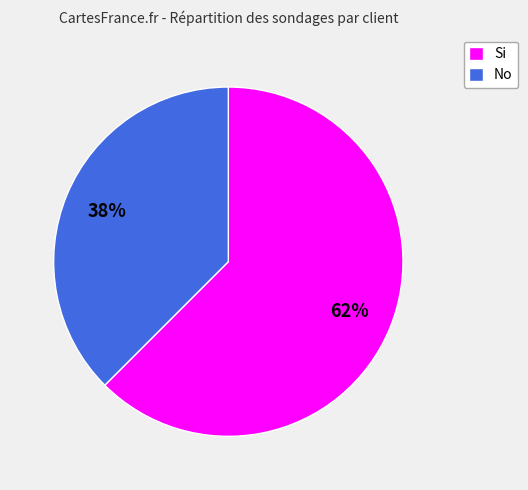

To the nearest percent, what portion does No represent?

38%